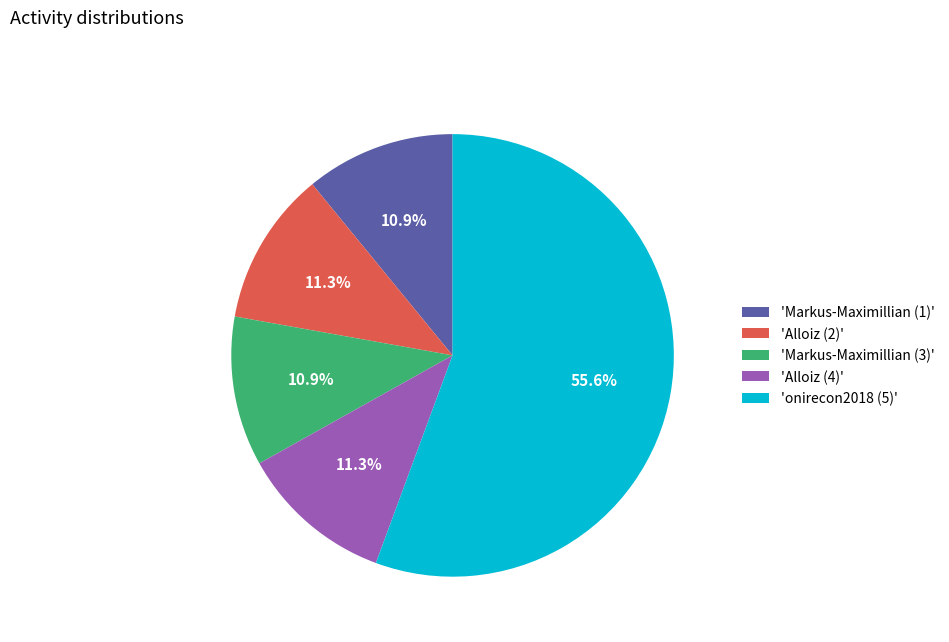

Does 'onirecon2018 (5)' account for over 50% of the chart?

Yes